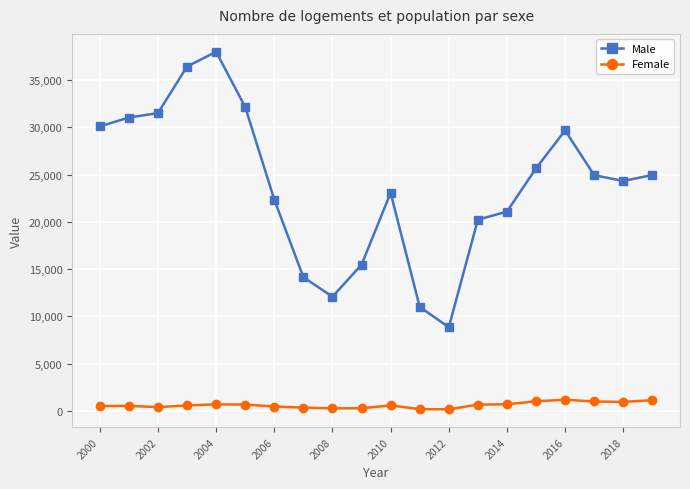

Which series has the largest range (max minus min)?

Male